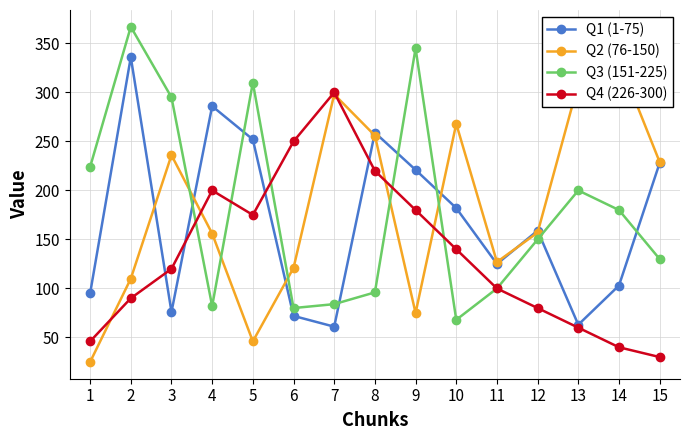

Reading right to left, list all the values displayed in this chart.

Q1 (1-75): 228	103	63	159	125	182	221	259	61	72	252	286	76	336	95
Q2 (76-150): 229	333	309	157	127	268	75	256	298	121	46	156	236	110	25
Q3 (151-225): 130	180	200	150	100	68	345	96	84	80	310	82	295	367	224
Q4 (226-300): 30	40	60	80	100	140	180	220	300	250	175	200	120	90	46